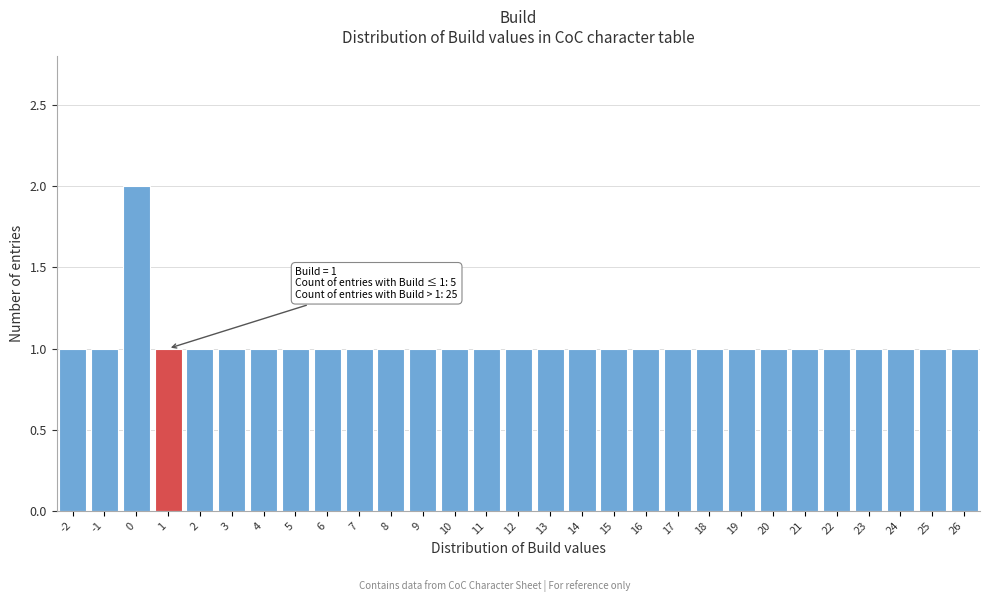

Which range on the x-axis has the tallest bar?

-0.5 to 0.5